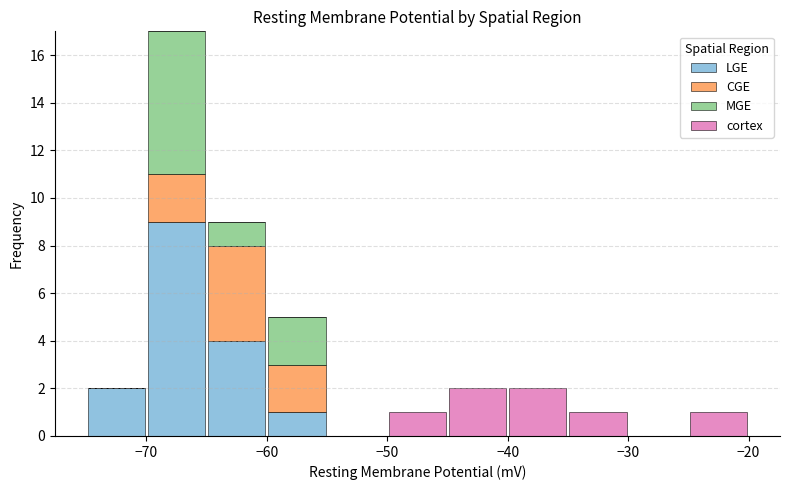

Which range on the x-axis has the tallest stacked bar (by total height)?

-70 to -65